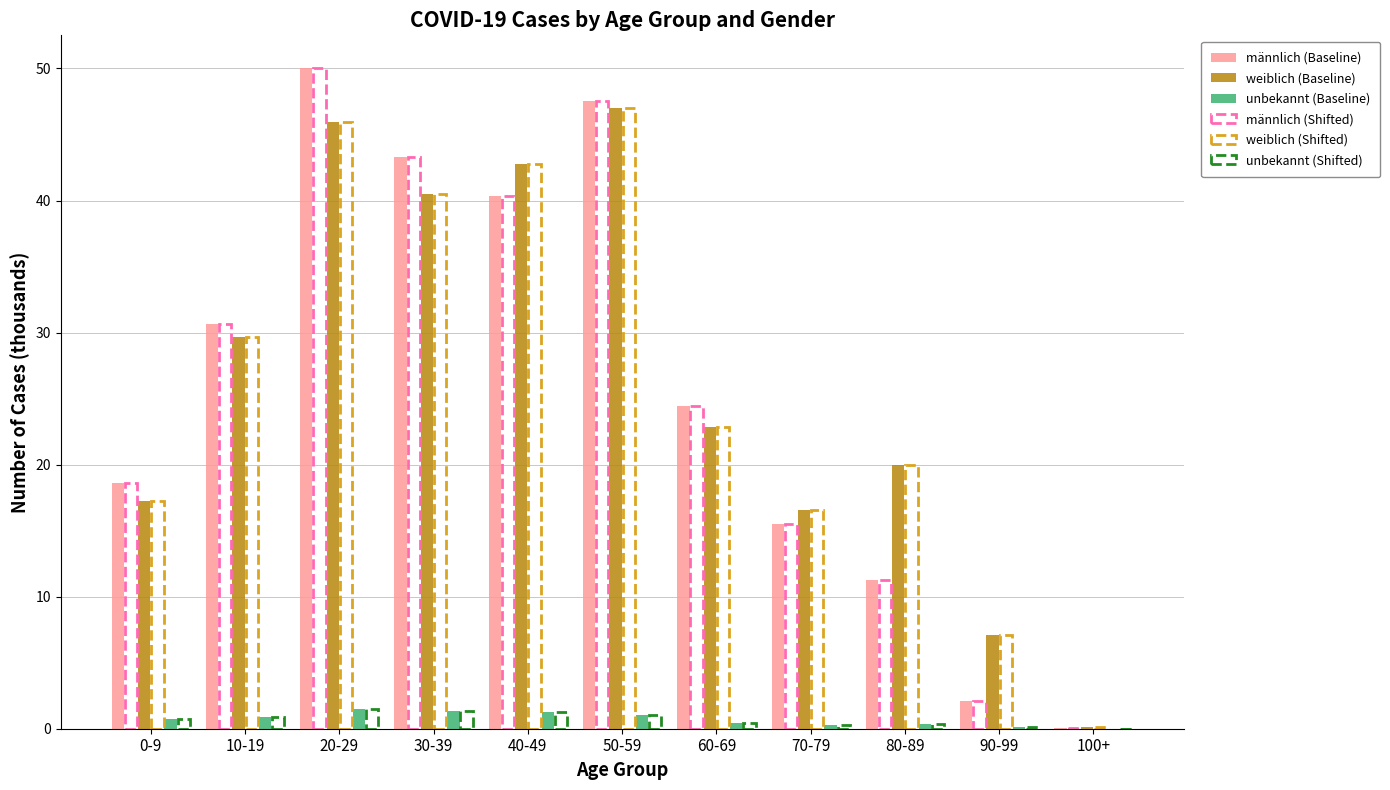

True or false: männlich (Shifted) has a value of 67.4 at 30-39.

False